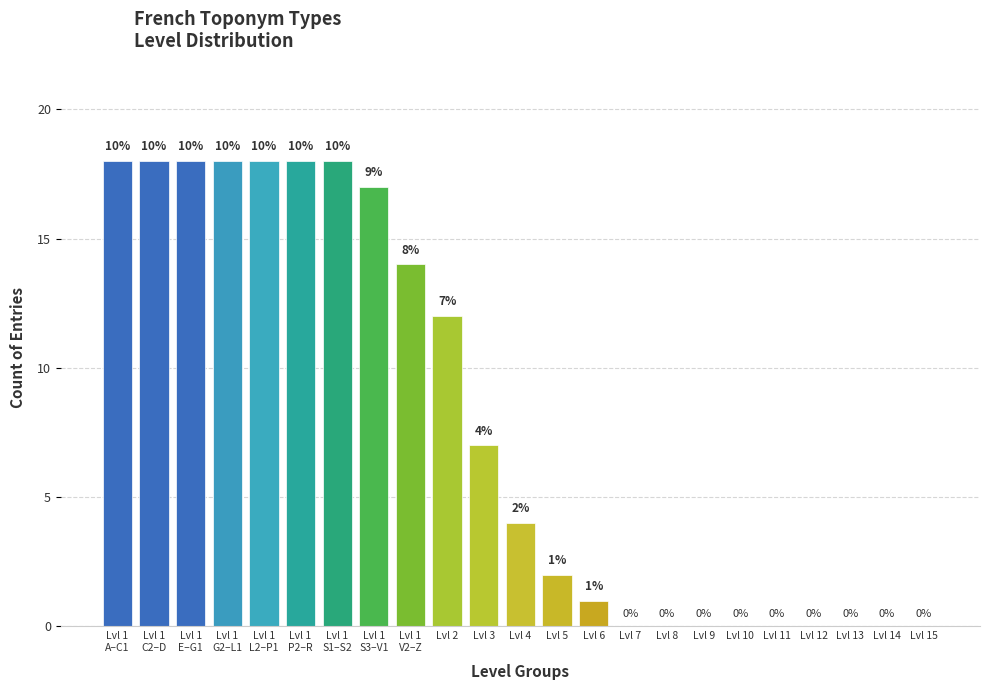

At which label is the value closest to 9?

Lvl 3